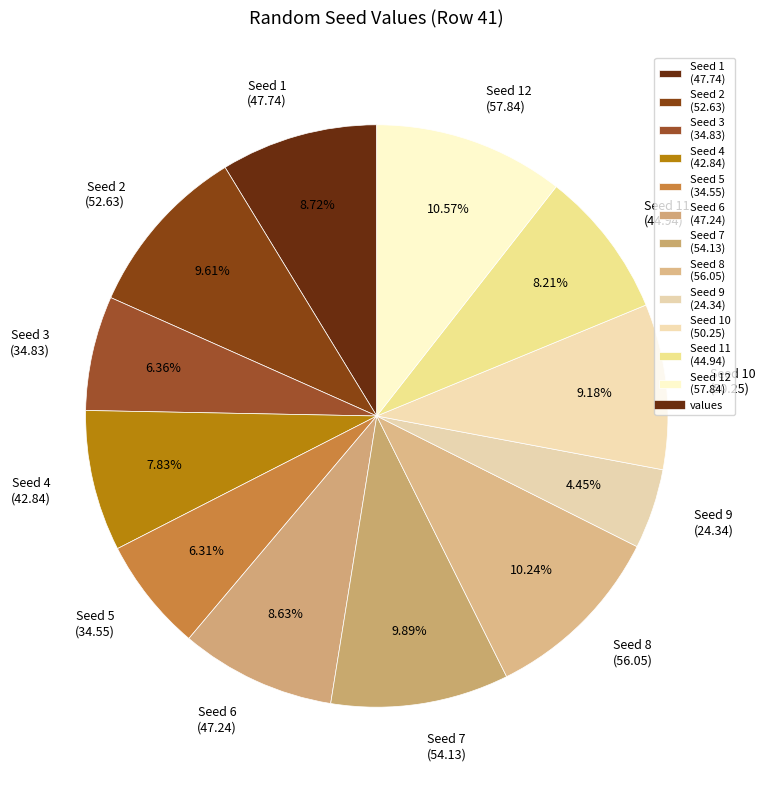

Is the sum of Seed 11 (44.94) and Seed 5 (34.55) greater than half?

No